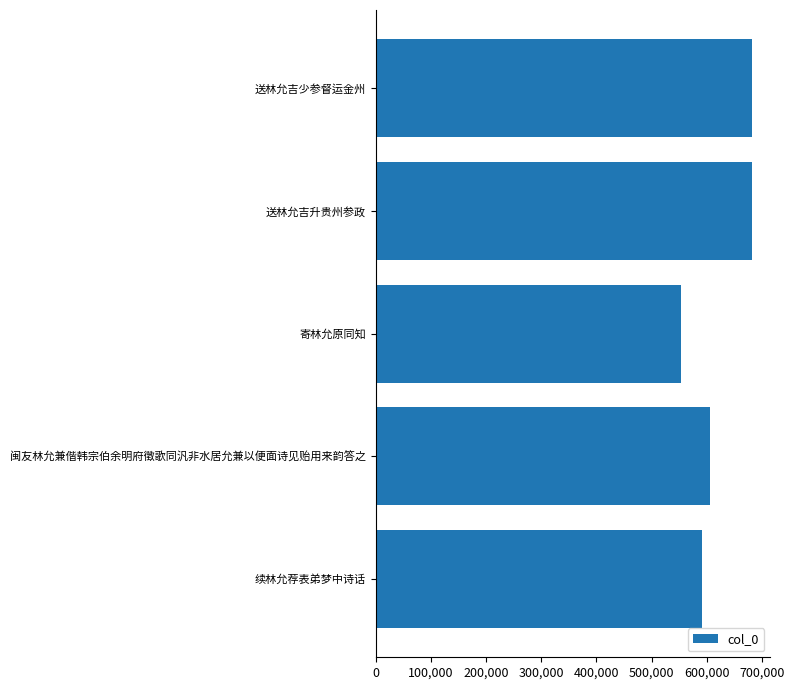

What is the difference between the maximum and second lowest values?

90072